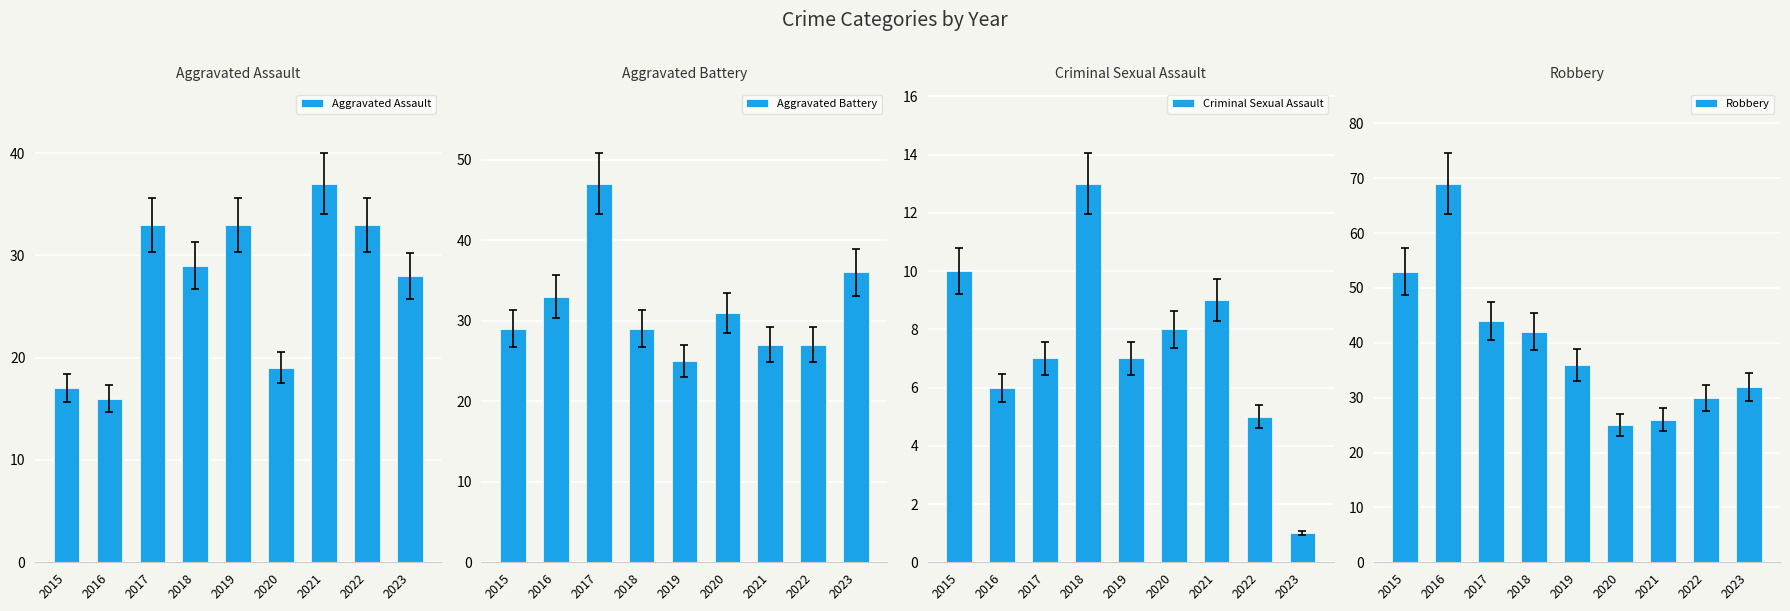

What is the approximate value of Robbery at 2015, to the nearest 5?

55